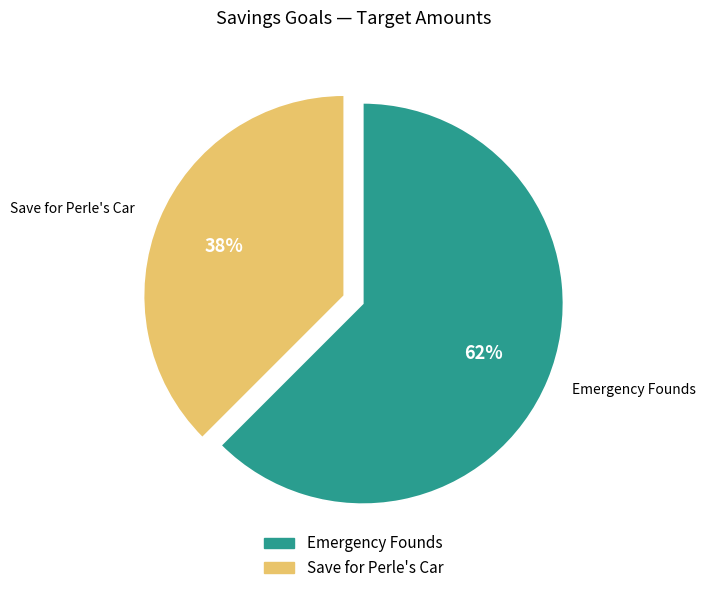

Which category has the biggest portion of the pie?

Emergency Founds